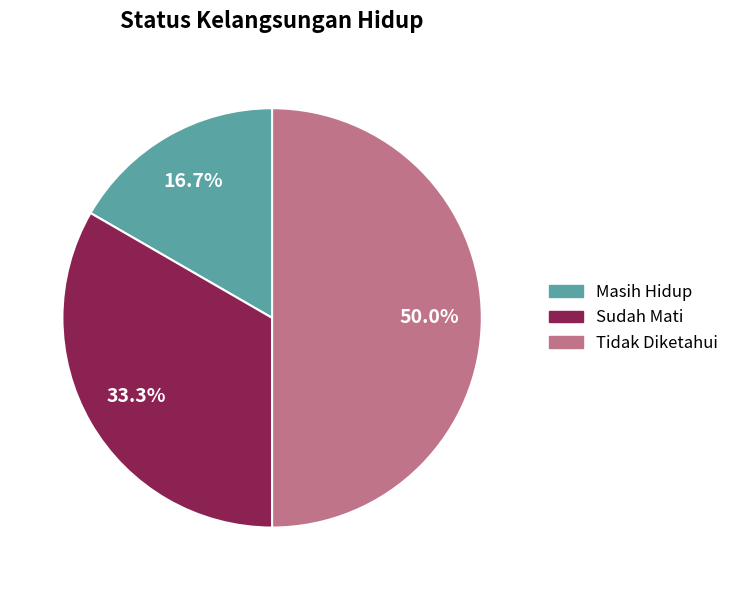

True or false: Tidak Diketahui accounts for 50% of the total.

True